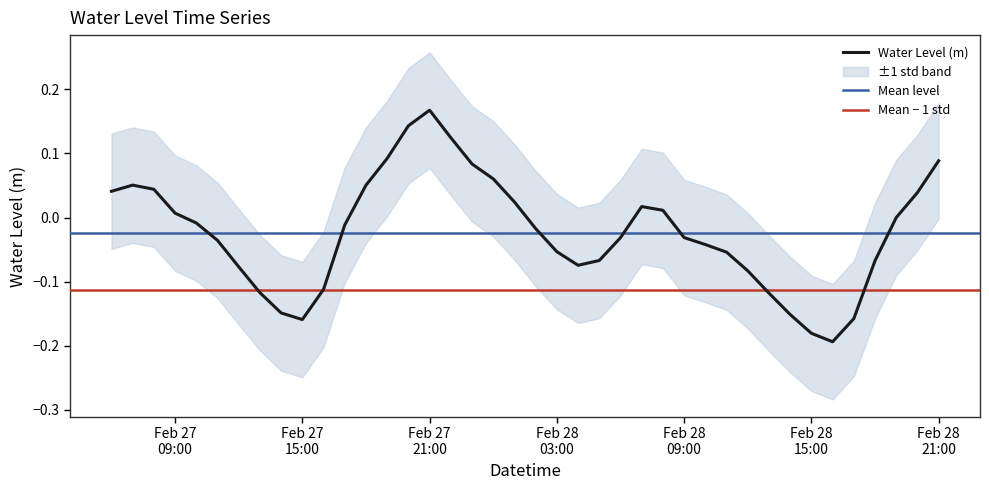

The chart shows a value of 0.0 at 2023-02-27 06:00:00. True or false?

True